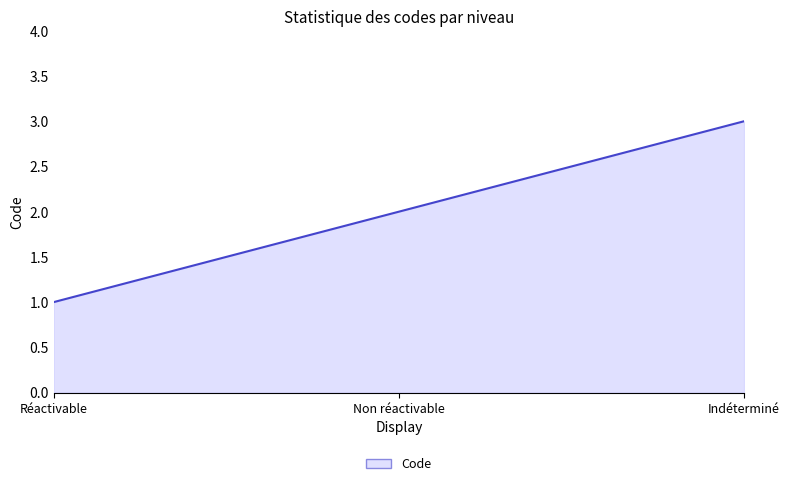

Count the values in the range 1 to 3.

3